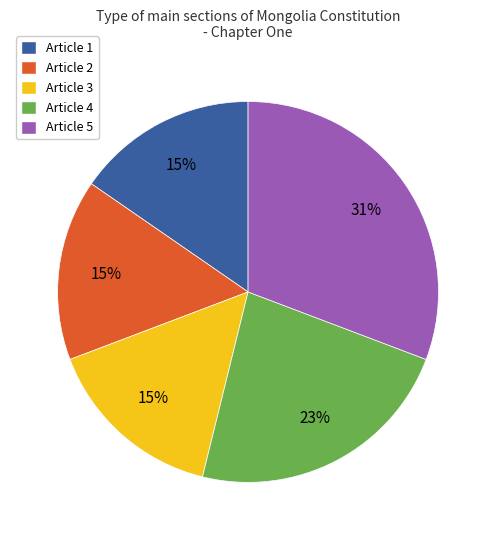

Which has a higher value, Article 4 or Article 1?

Article 4